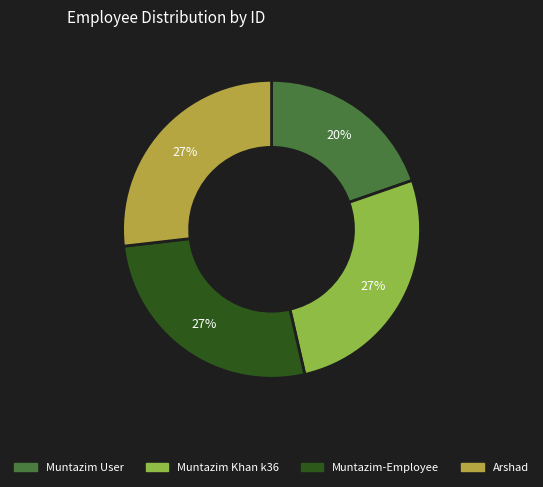

True or false: Muntazim User accounts for 20% of the total.

True